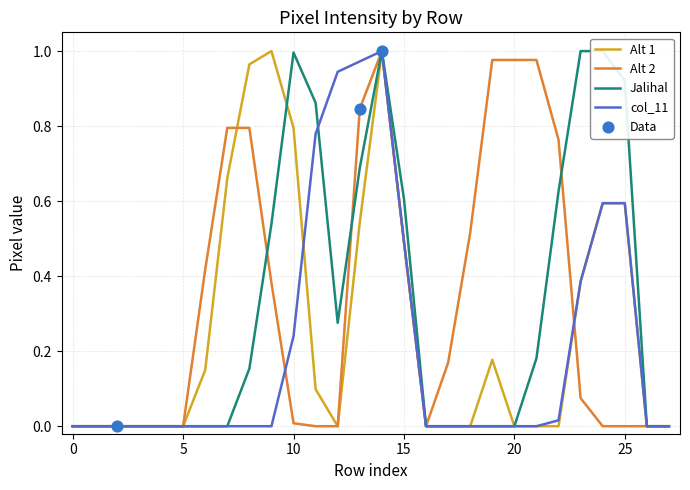

At how many categories does at least one series exceed 0?

19